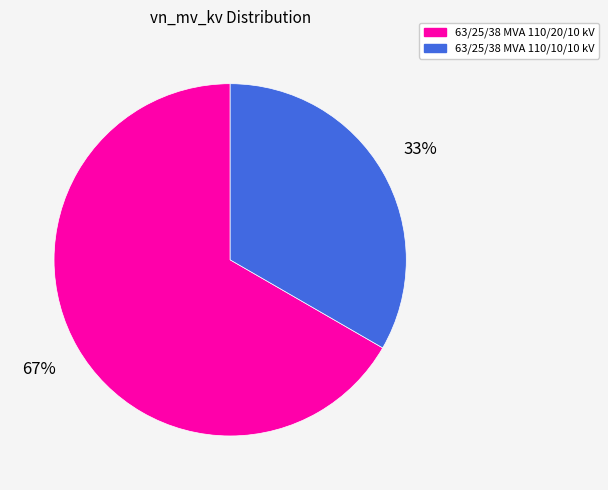

To the nearest percent, what is the average slice percentage?

50%